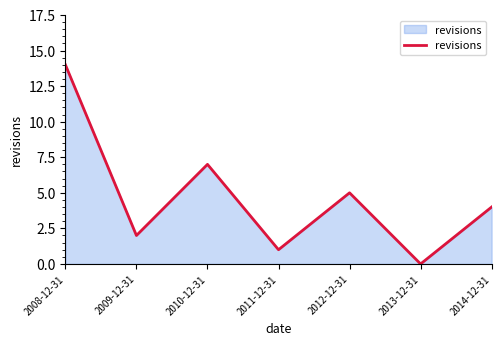

What position from the left is 2008-12-31?

1